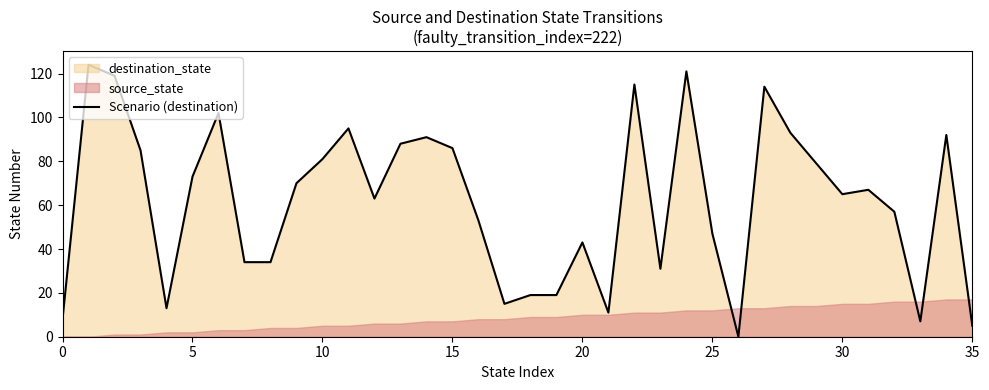

Reading right to left, extract all data points from this chart.

5	92	7	57	67	65	79	93	114	0	47	121	31	115	11	43	19	19	15	53	86	91	88	63	95	81	70	34	34	102	73	13	85	119	124	8